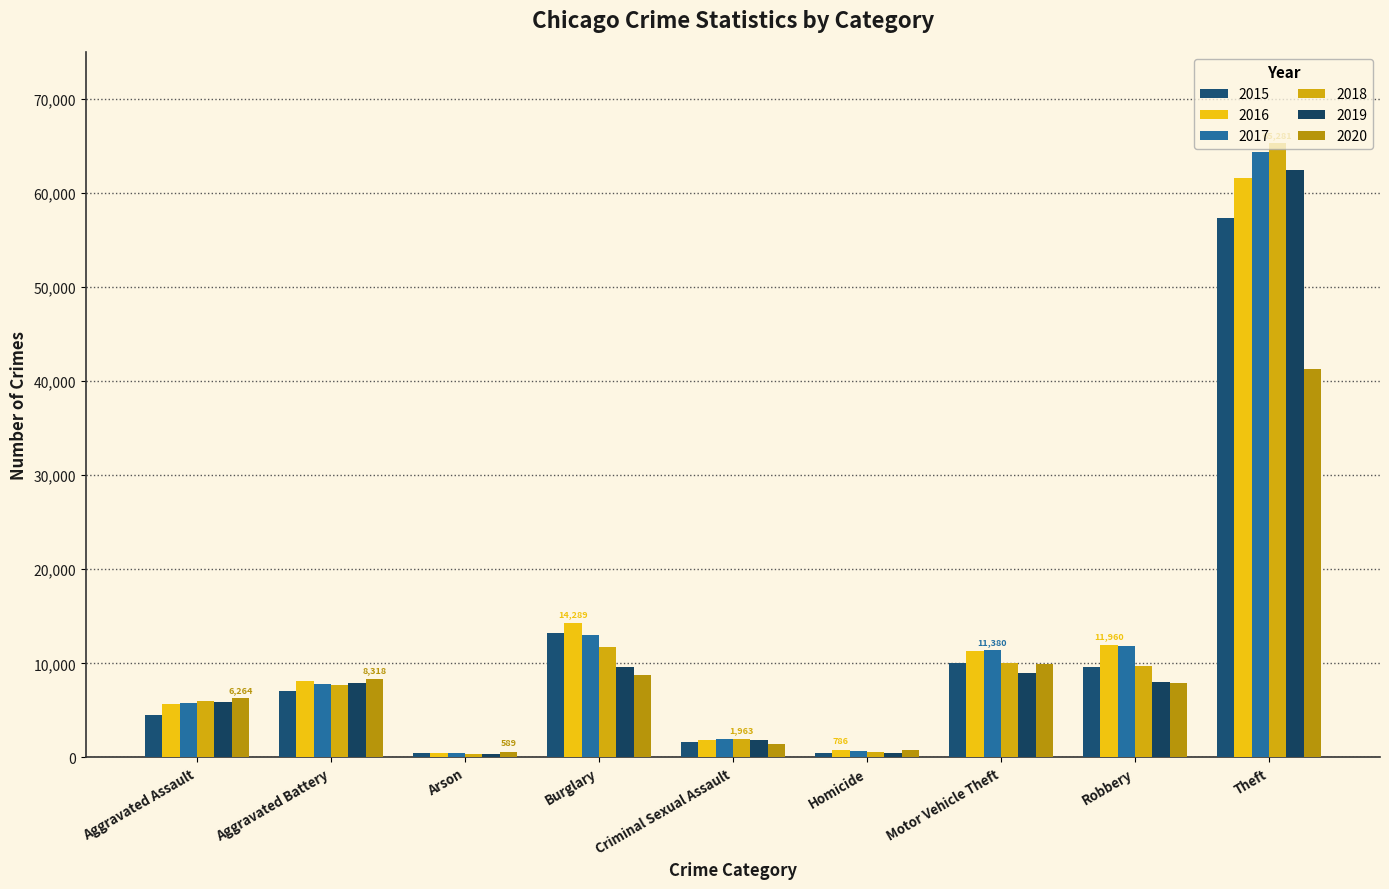

How many data points does each series have?

9